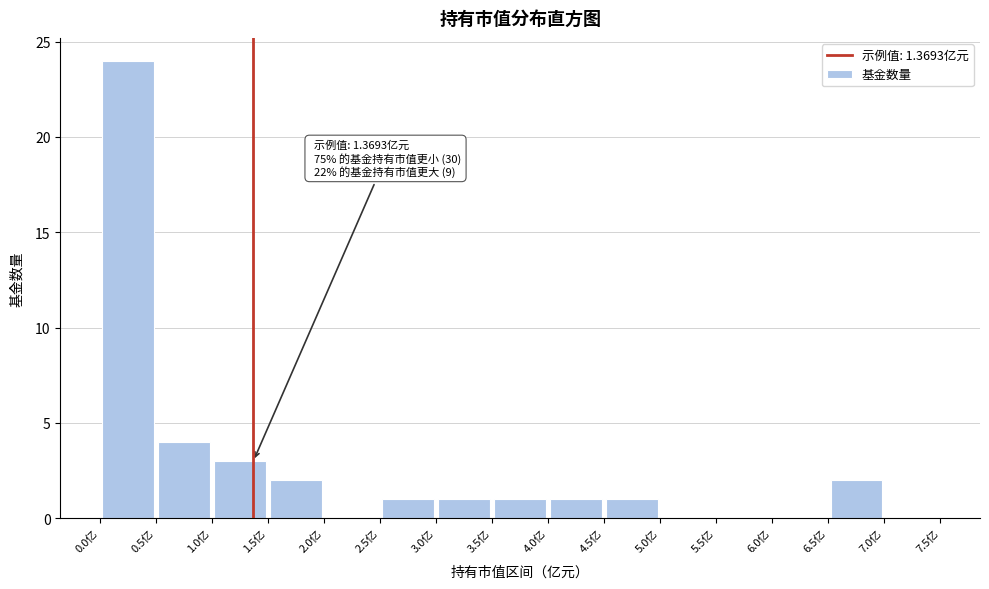

Which range on the x-axis has the tallest bar?

0.0 to 0.5